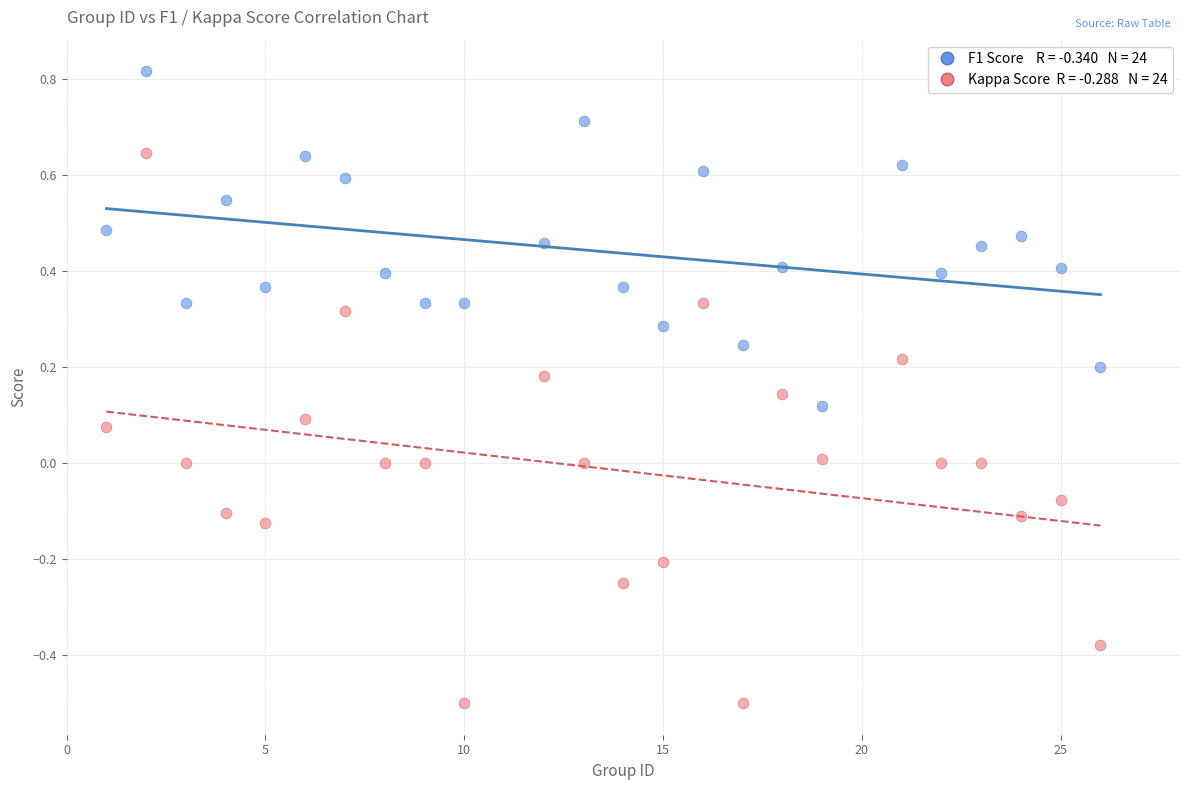

Across all data points, what is the range of X values (max minus min)?

25.0